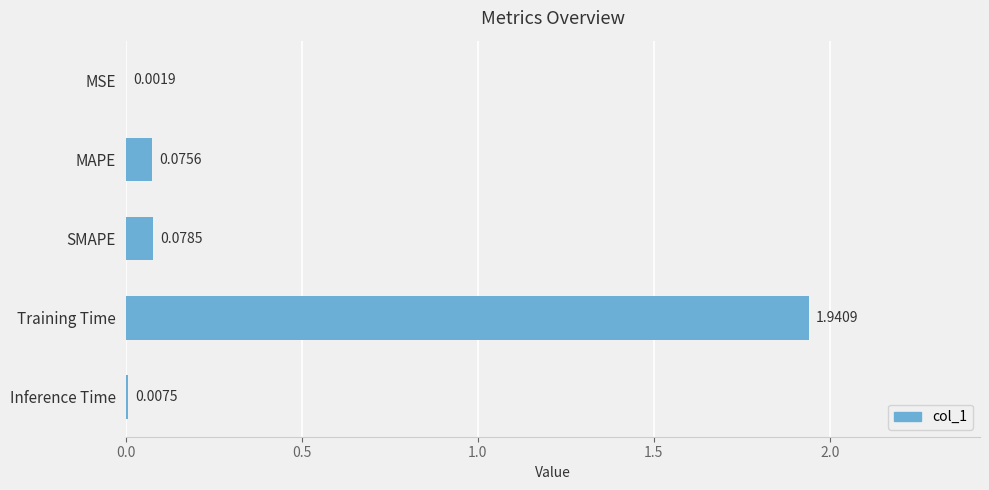

What is the average value?

0.4